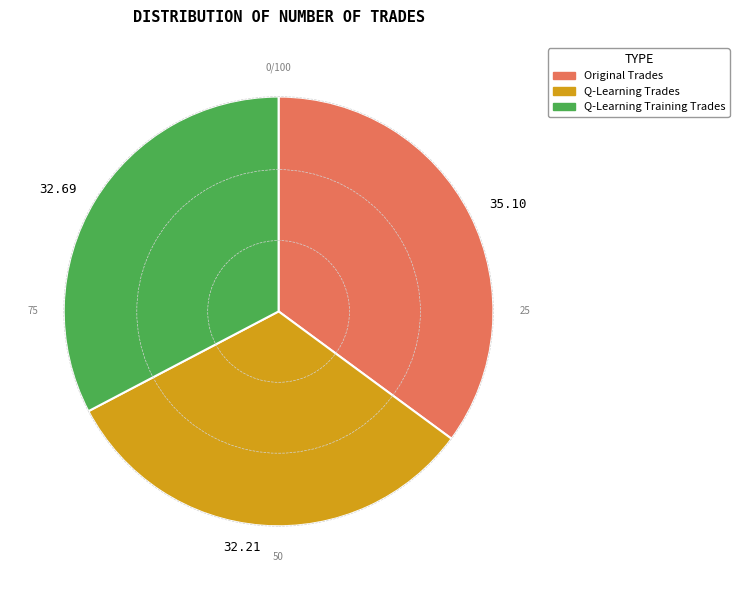

Count the number of slices in the pie.

3